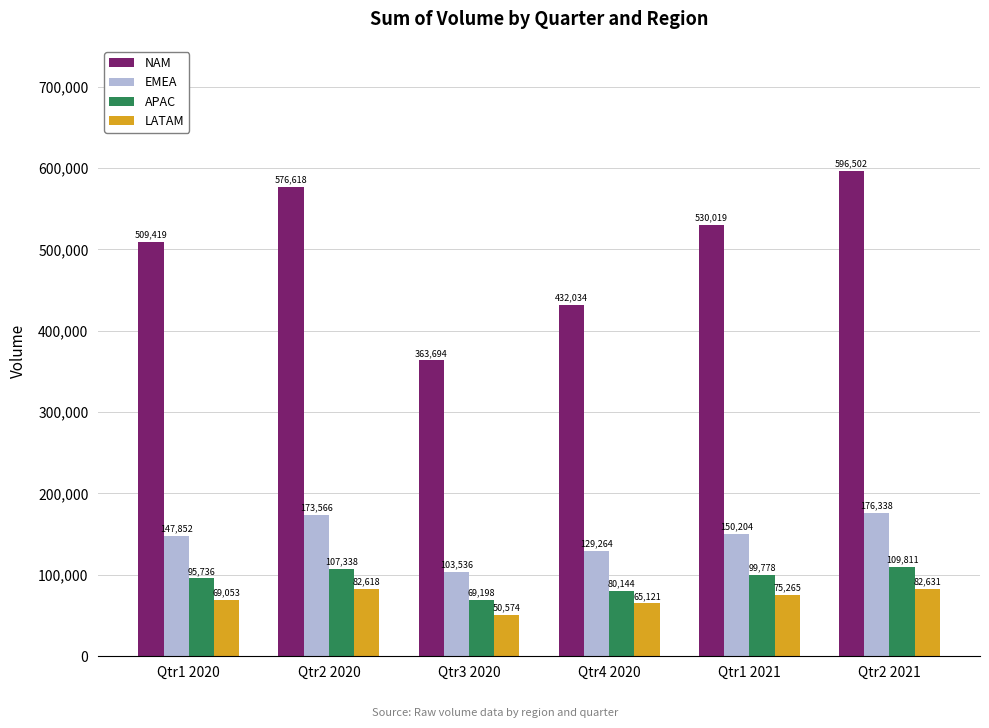

Which category has the lowest value across all series?

Qtr3 2020